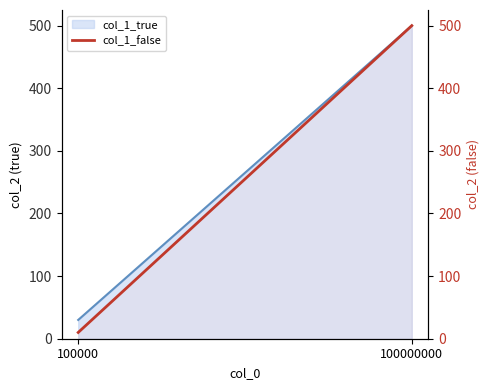

What is the sum of all values?

510